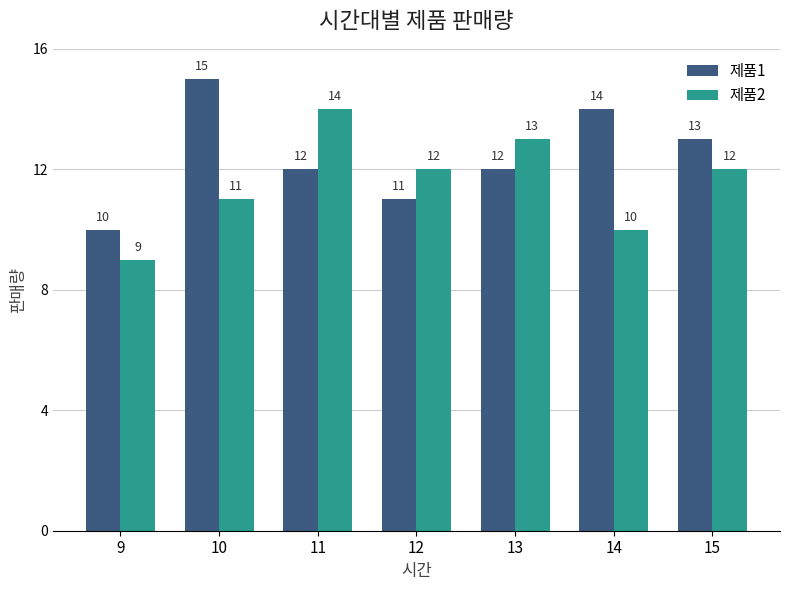

How many data points in 제품2 are less than 12?

3